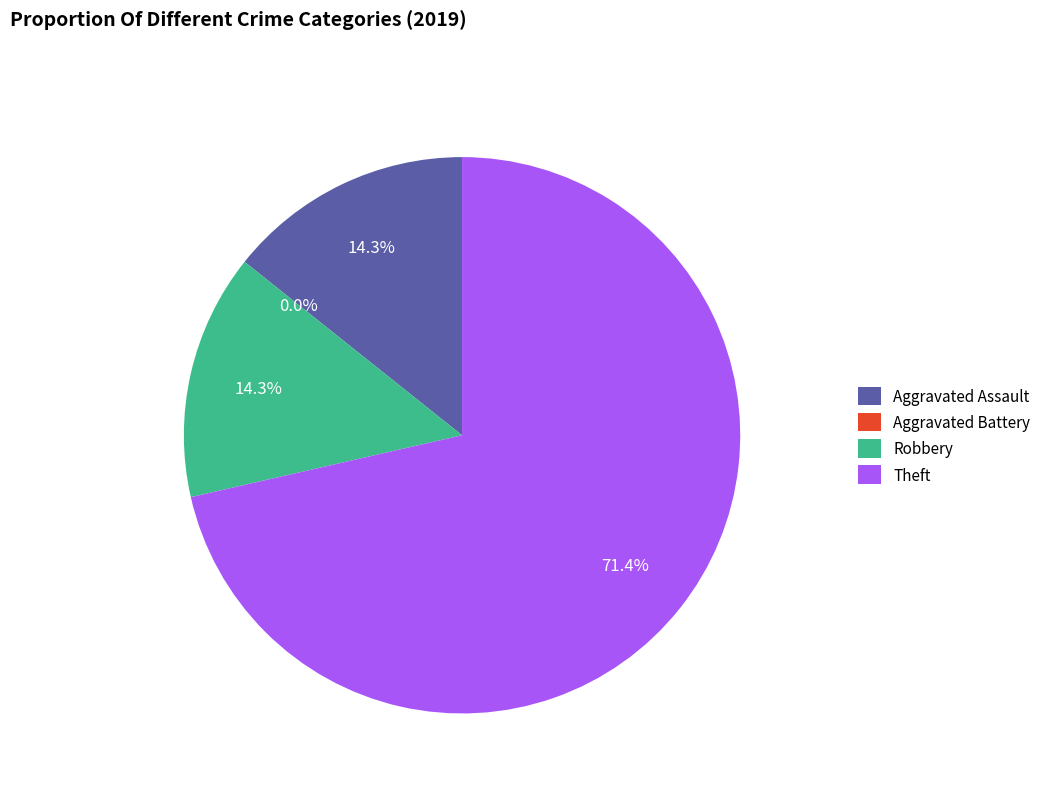

To the nearest percent, what is the difference between the largest and smallest slice percentages?

71%